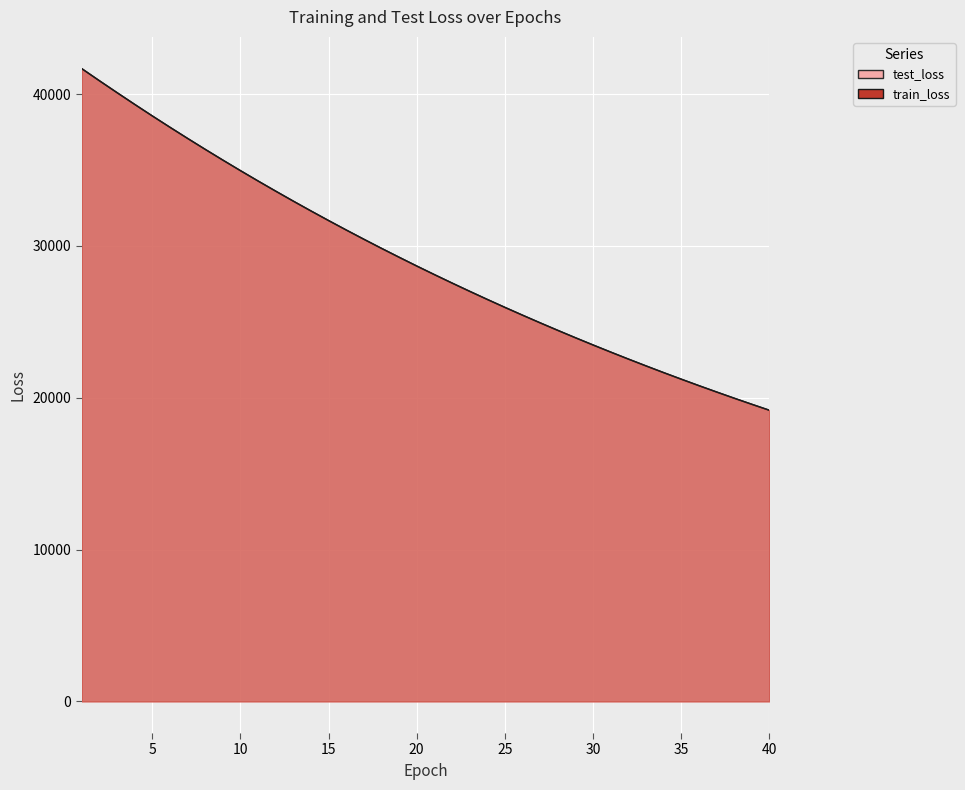

The test_loss series shows 44817.0 at 16. True or false?

False